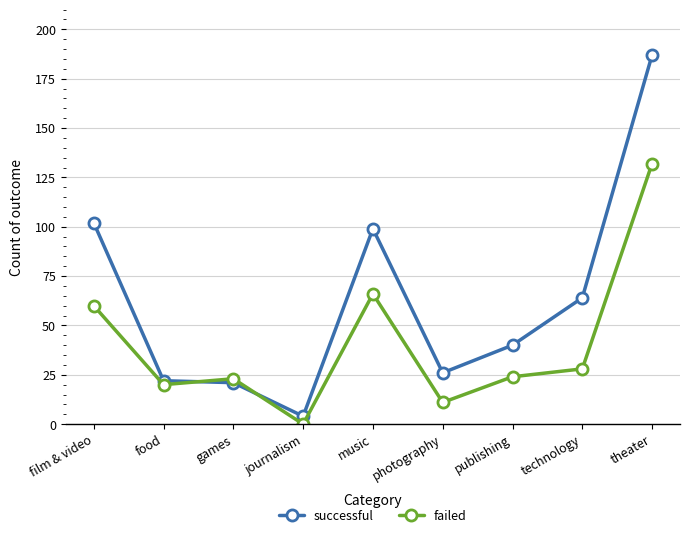

What is the difference between the maximum and minimum values in the successful series?

183